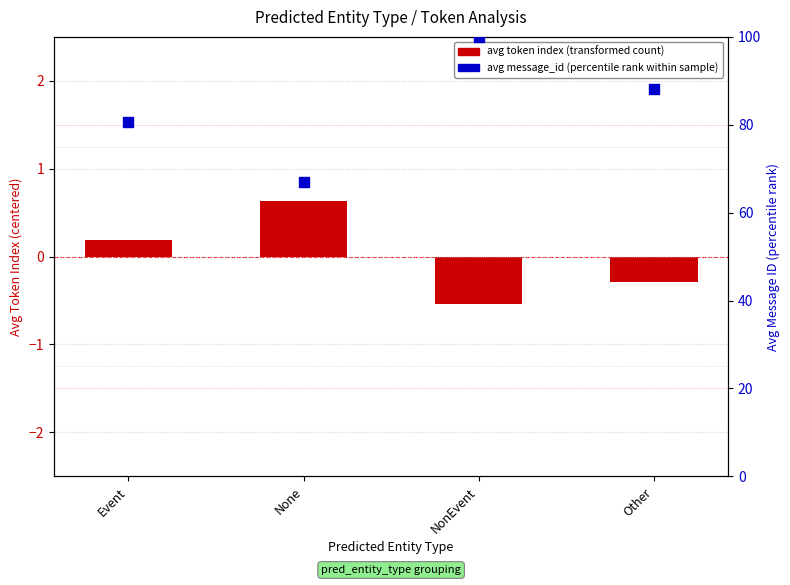

What is the total value across all series at NonEvent?

99.5